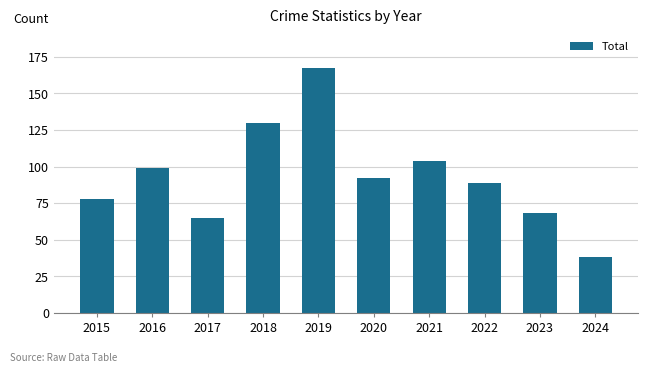

Is it true that the value at 2023 is 68?

True